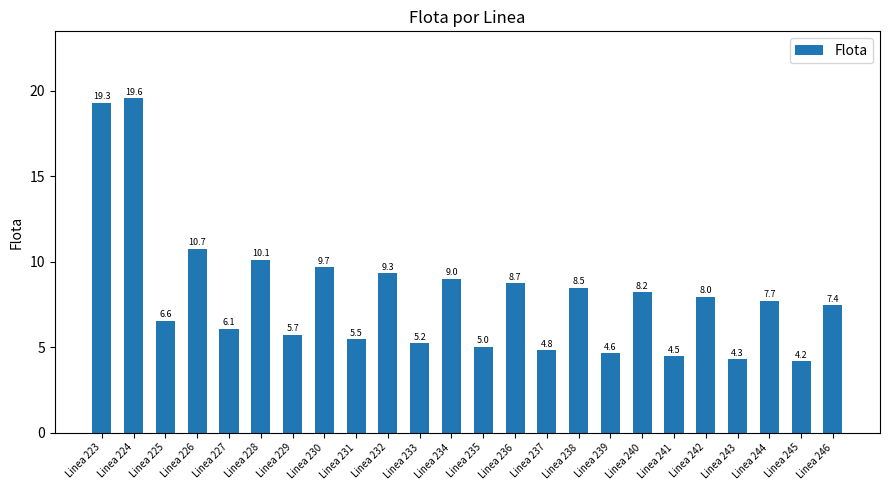

Approximately how many times larger is the value at Linea 223 compared to Linea 243?

4.5